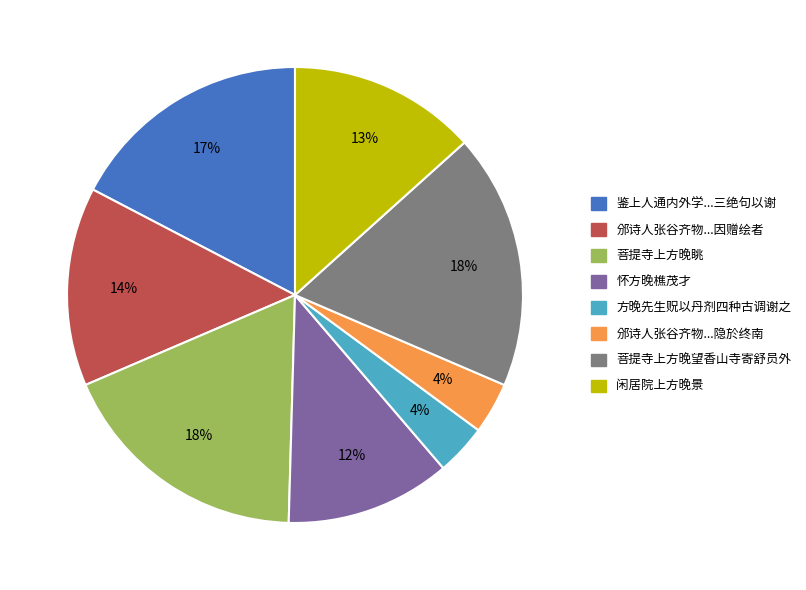

Does any single category account for the majority?

No